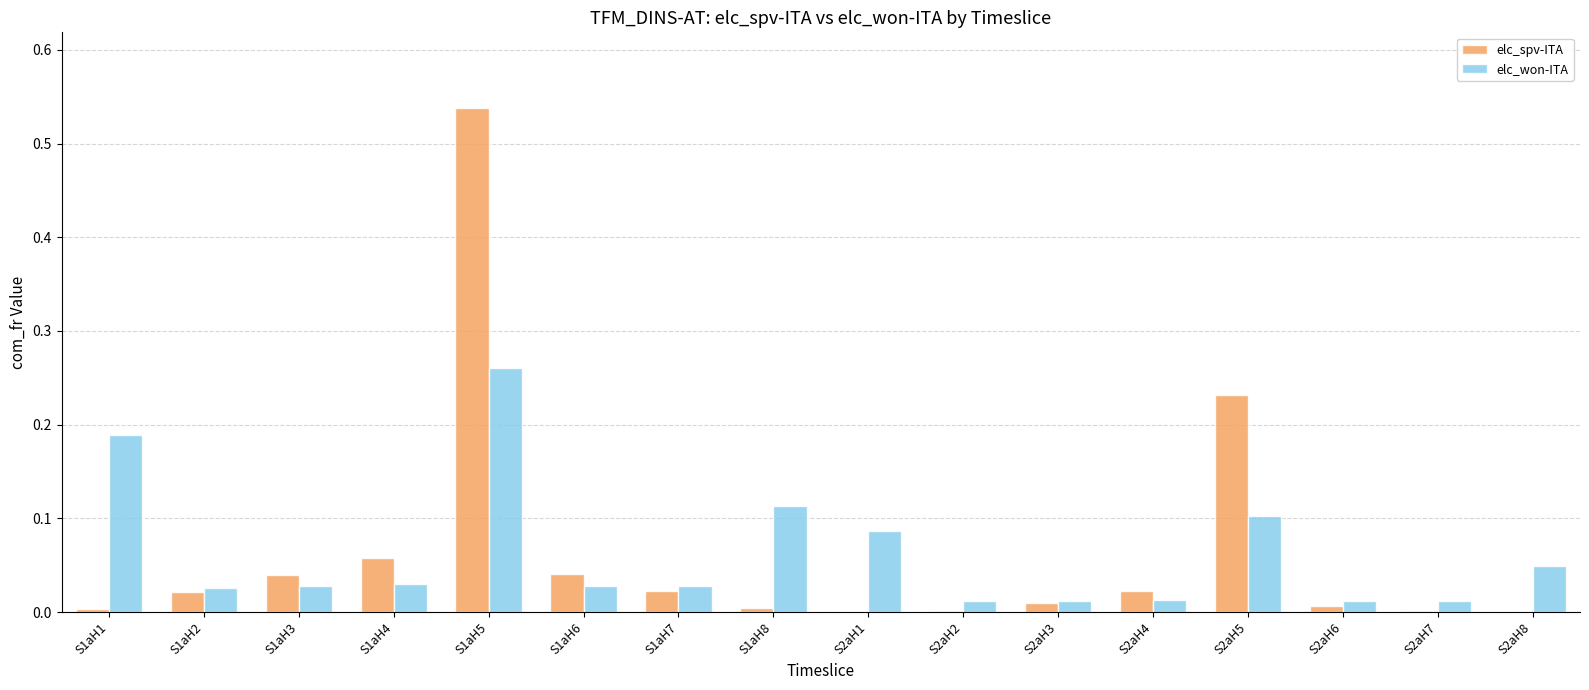

Does the chart contain stacked bars?

No